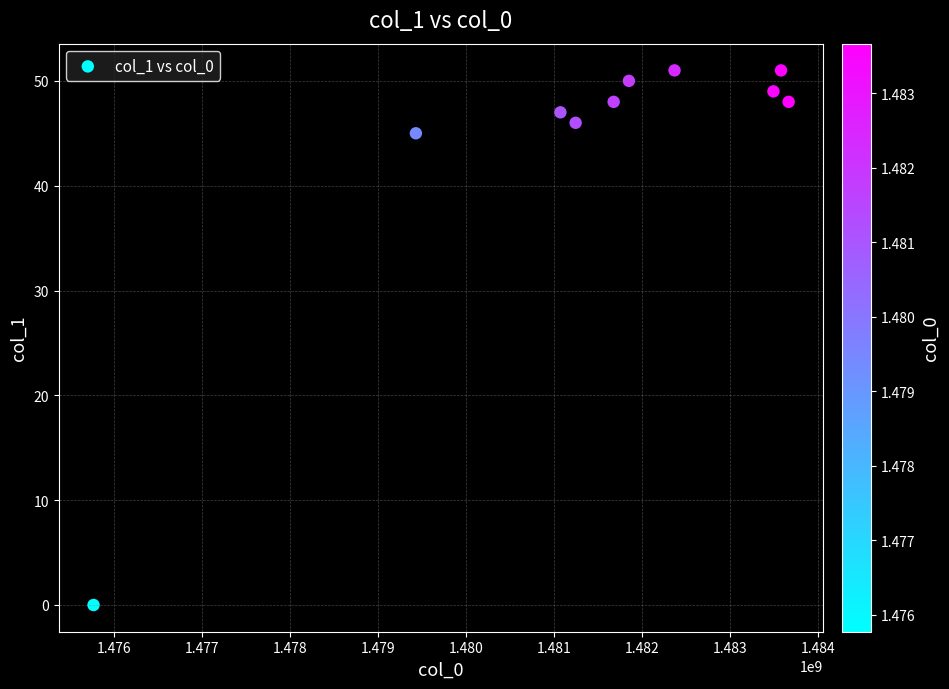

What is the range of Y values (max minus min)?

51